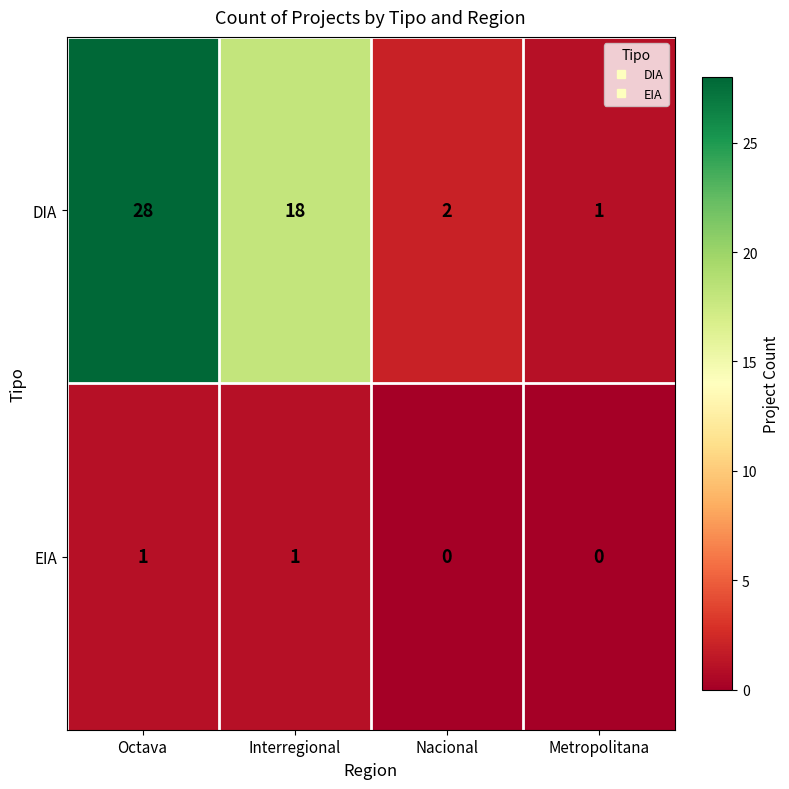

The value of EIA at Interregional is 1. True or false?

True